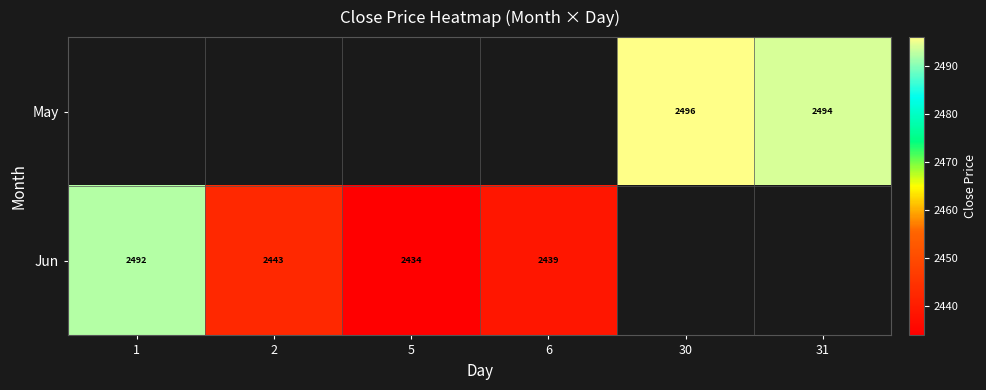

True or false: Jun has a value of 4167 at 1.

False